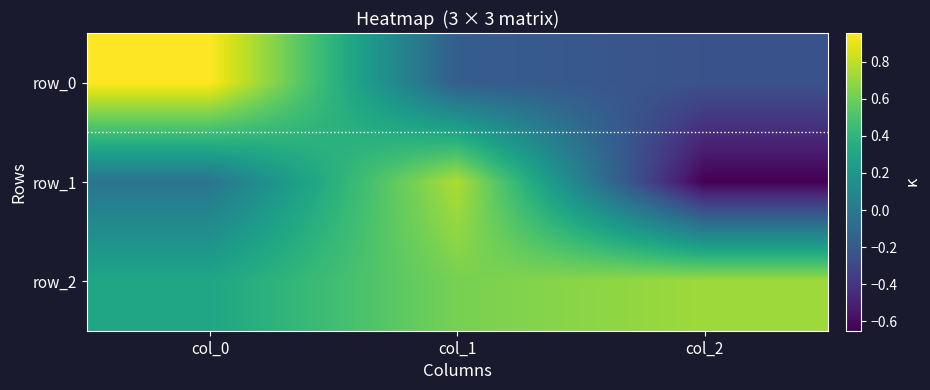

Where is row_1 nearest to the value 0?

col_0